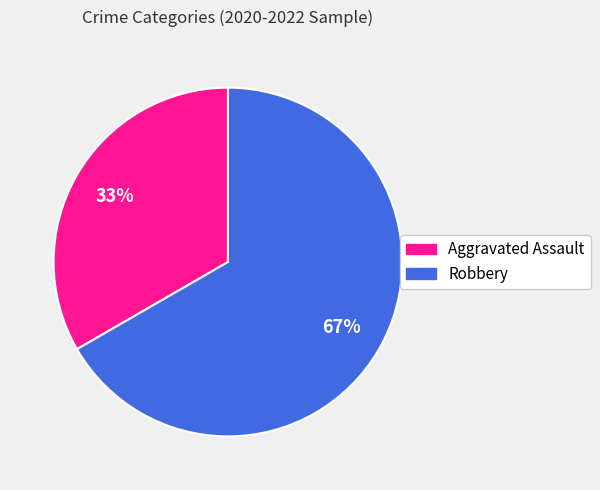

Combined, do Robbery and Aggravated Assault account for over 50%?

Yes